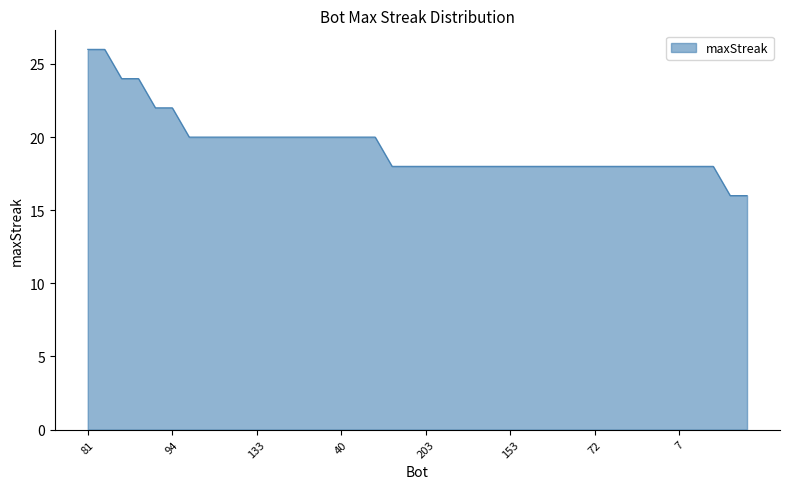

What is the minimum value shown in the chart?

16